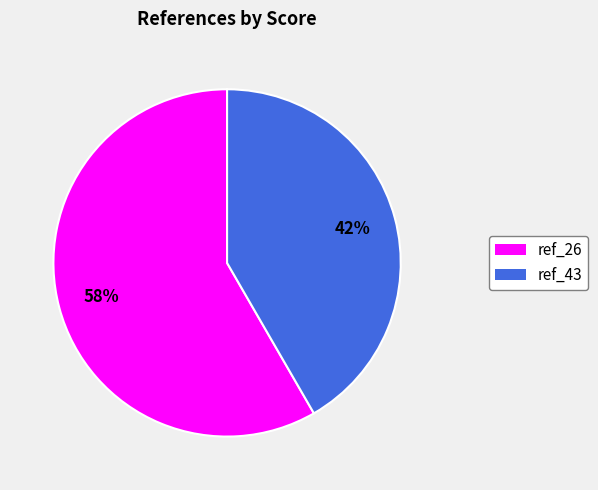

Which has a higher value, ref_26 or ref_43?

ref_26